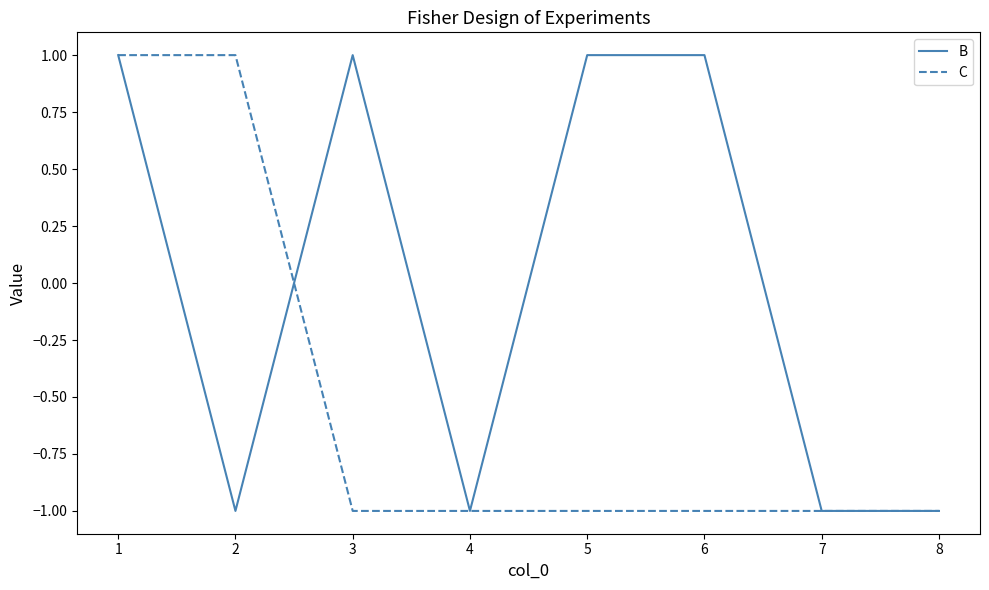

Reading right to left, what are all the values shown in this chart?

B: -1	-1	1	1	-1	1	-1	1
C: -1	-1	-1	-1	-1	-1	1	1